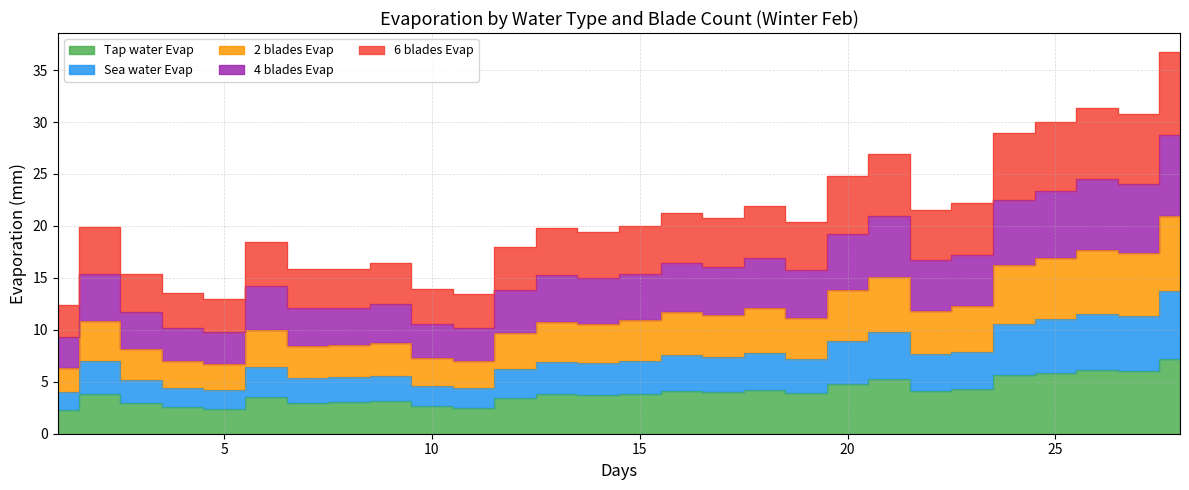

At which category is the sum across all series the highest?

28